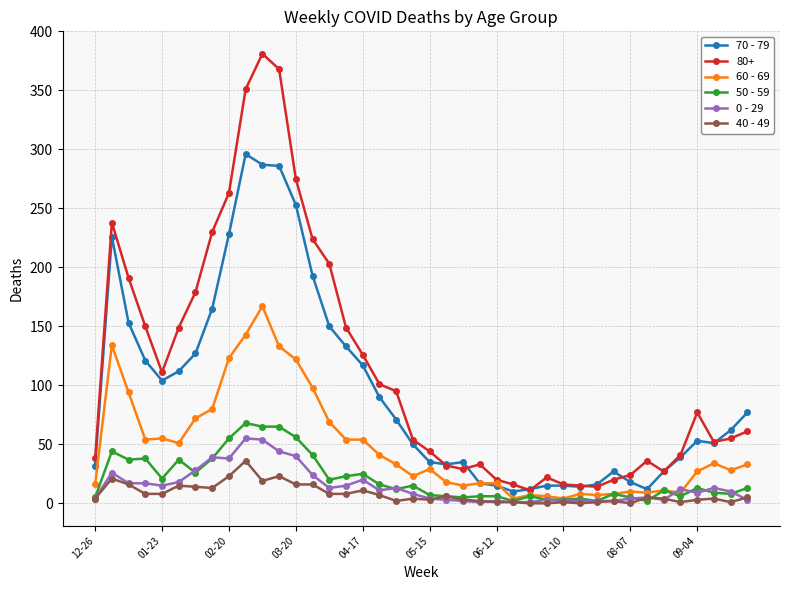

True or false: 60 - 69 has more than 1 points higher than both neighbors.

True